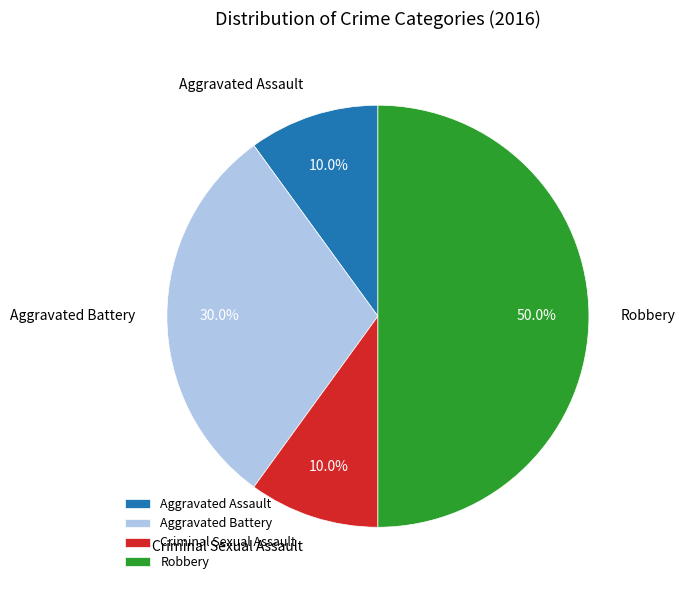

Is it true that Criminal Sexual Assault is 1% of the pie?

False